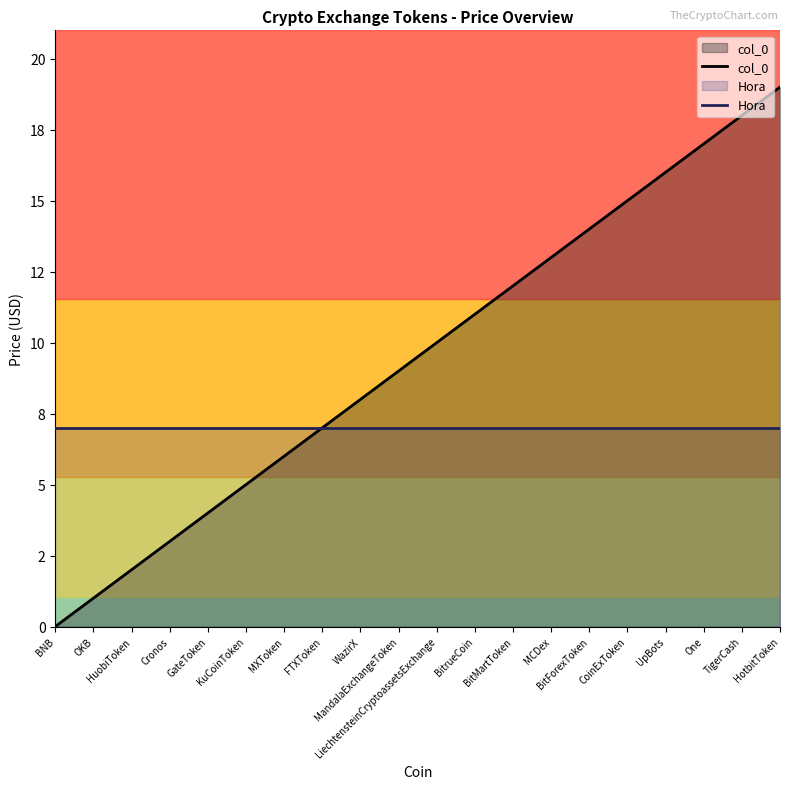

Does the chart display data point markers on the line(s)?

No